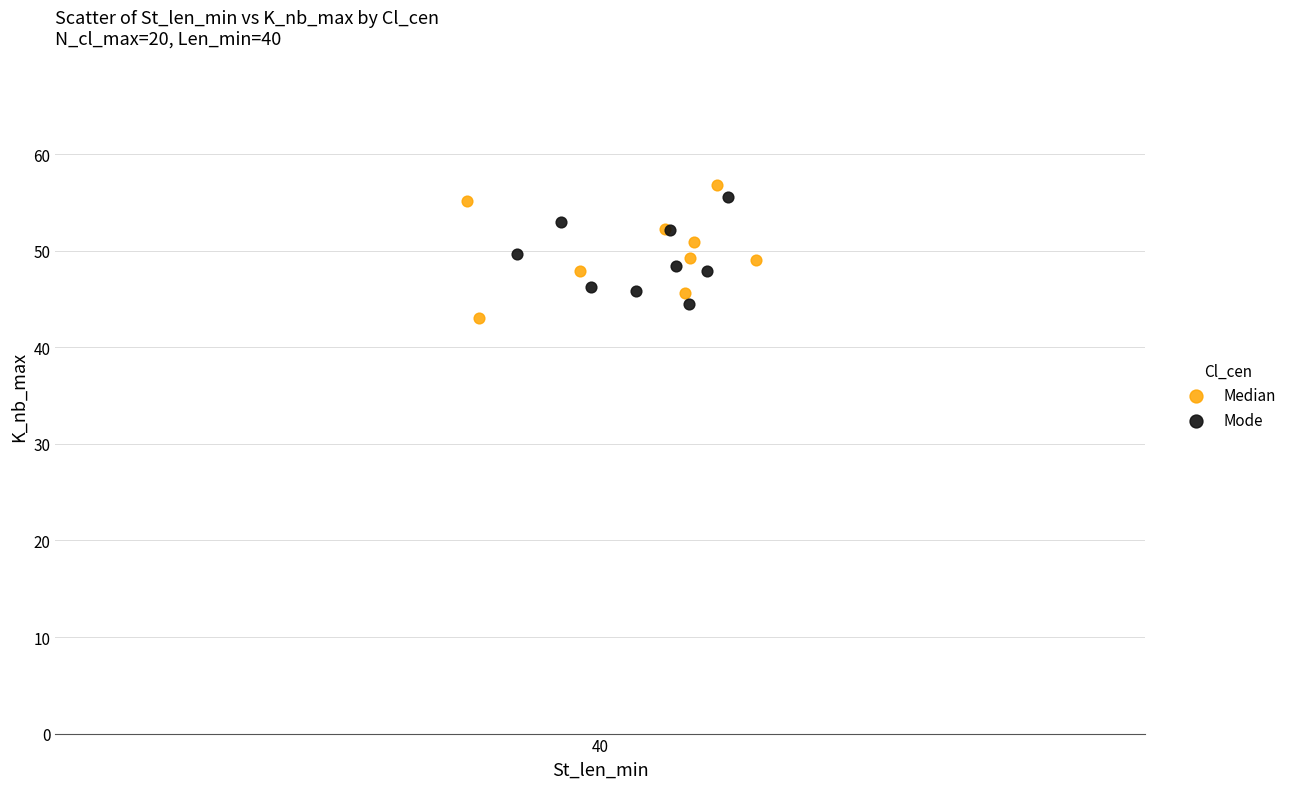

Which series has the widest spread of Y values?

Median